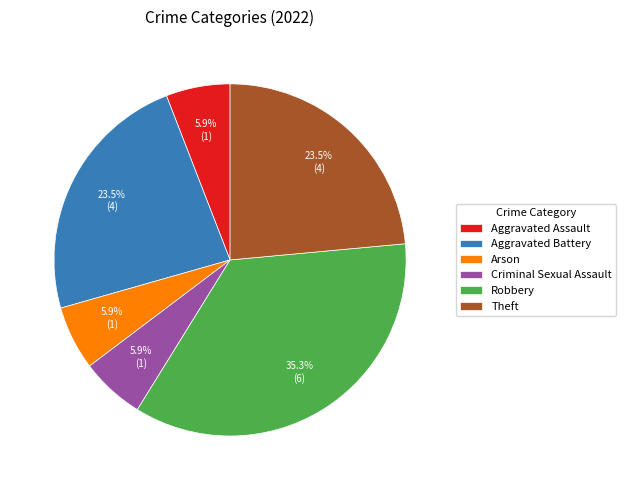

To the nearest percent, what is the combined percentage of Arson and Aggravated Battery?

29%